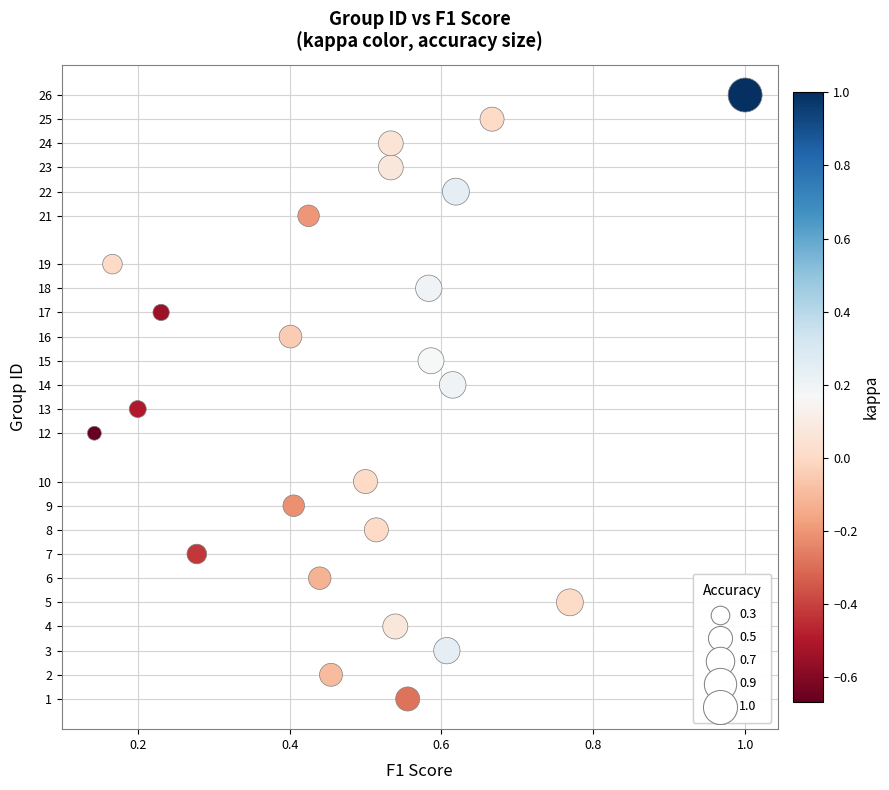

How many data points are displayed?

24